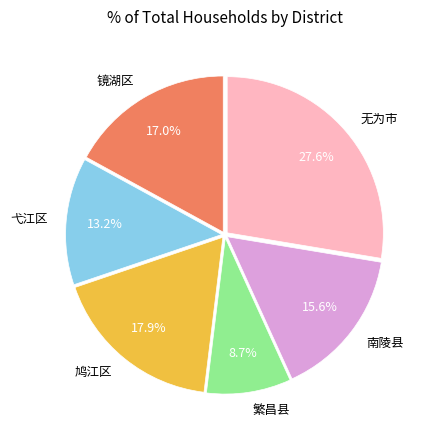

What percentage is the 镜湖区 slice, to the nearest percent?

17%